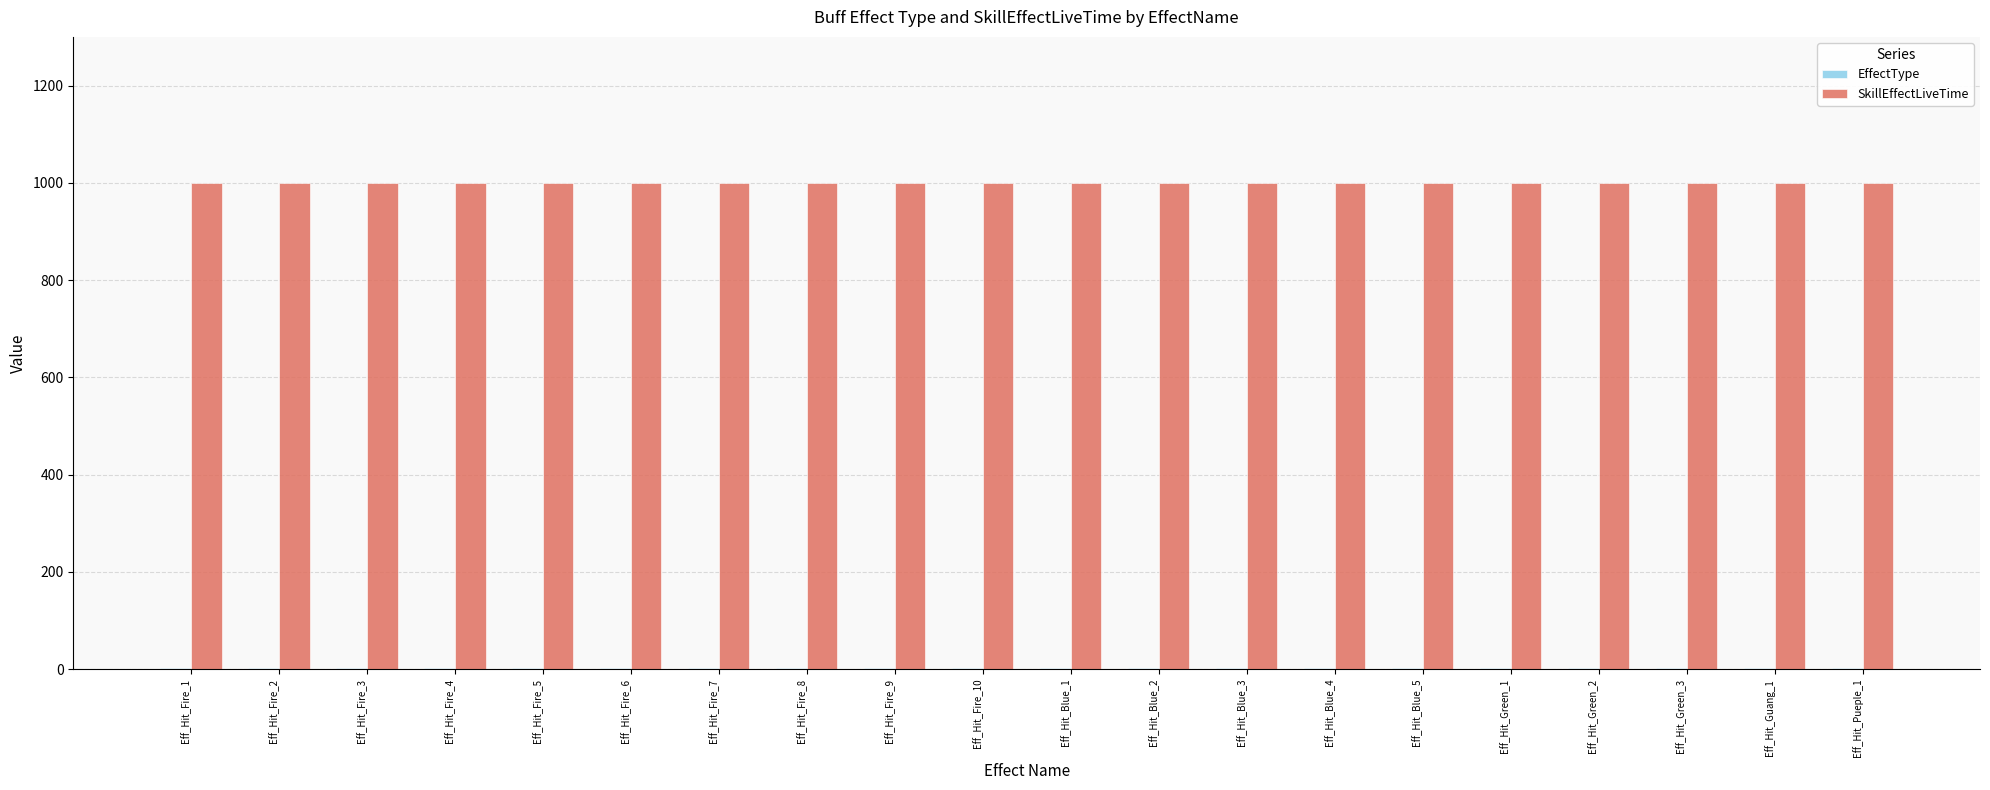

Which series has the largest total across all categories?

SkillEffectLiveTime